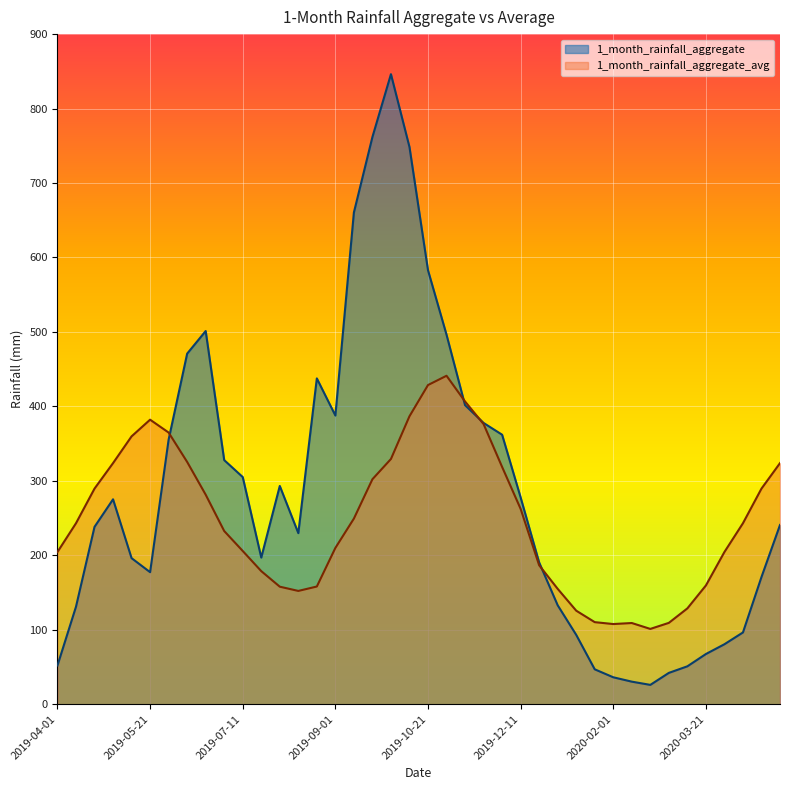

What is the difference between the highest and lowest values at 2020-03-11?

77.8